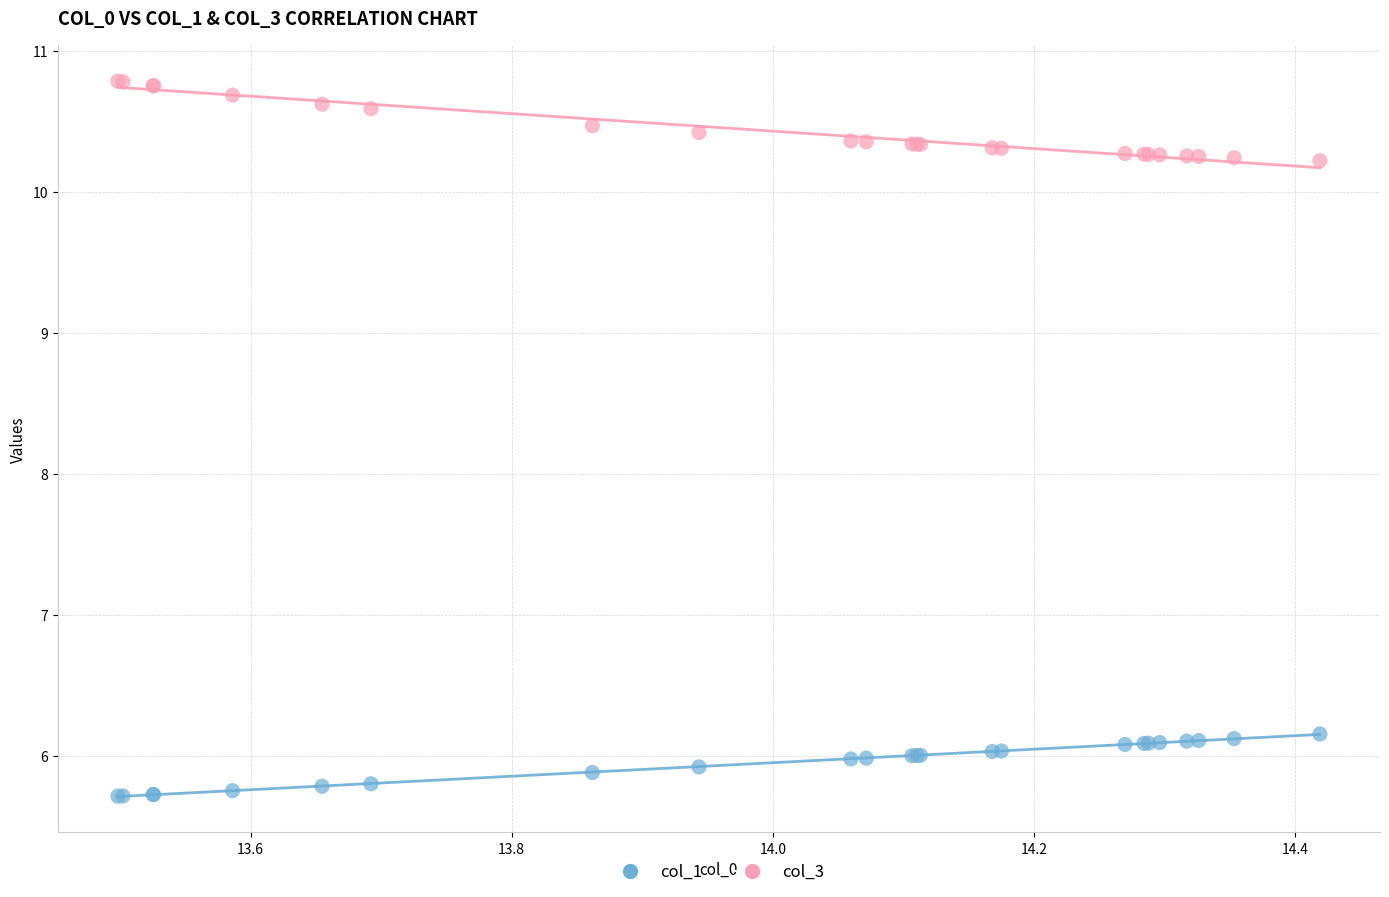

What is the X range (max minus min) for the scatter plot?

0.9